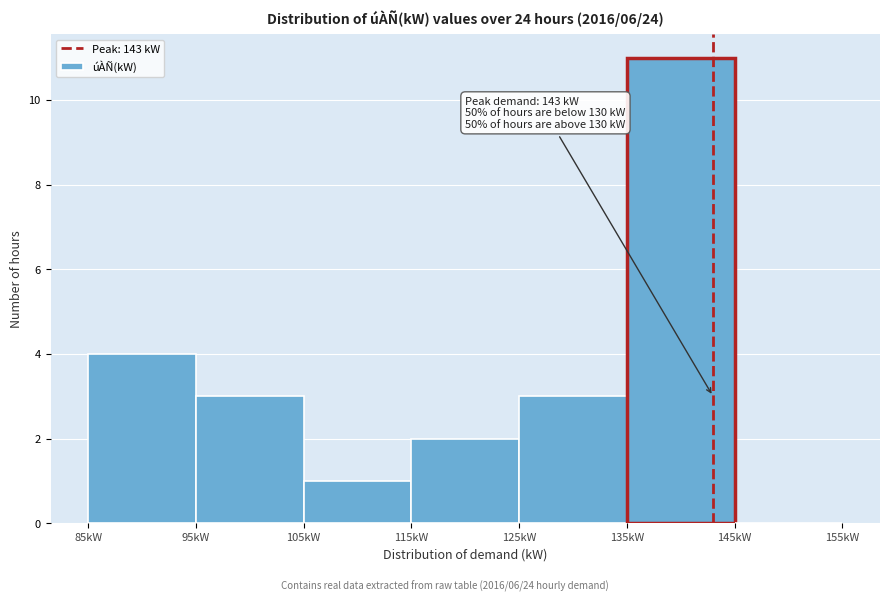

Over which range of the x-axis is the bar tallest?

135 to 145